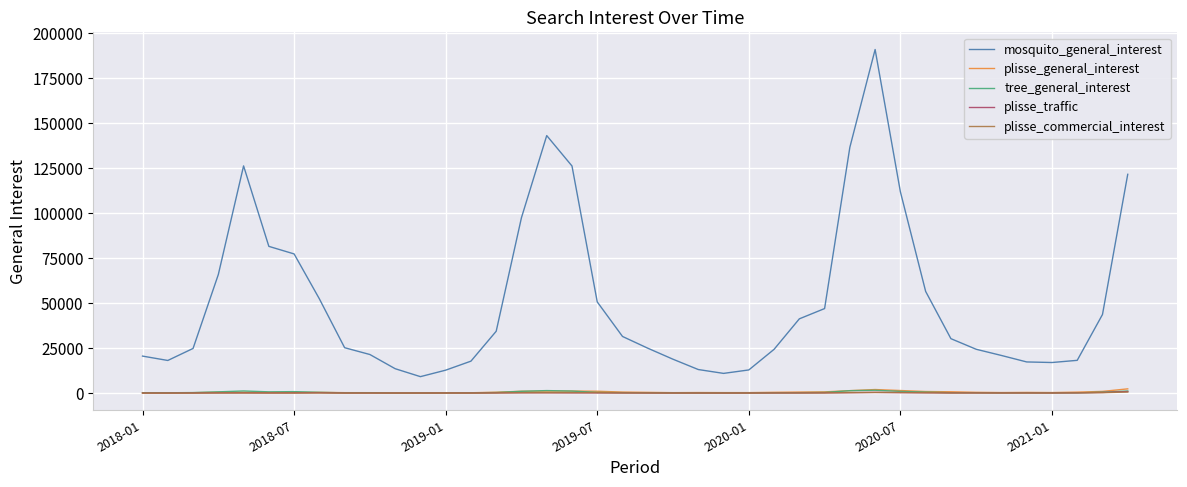

True or false: plisse_commercial_interest and mosquito_general_interest cross at least once.

False